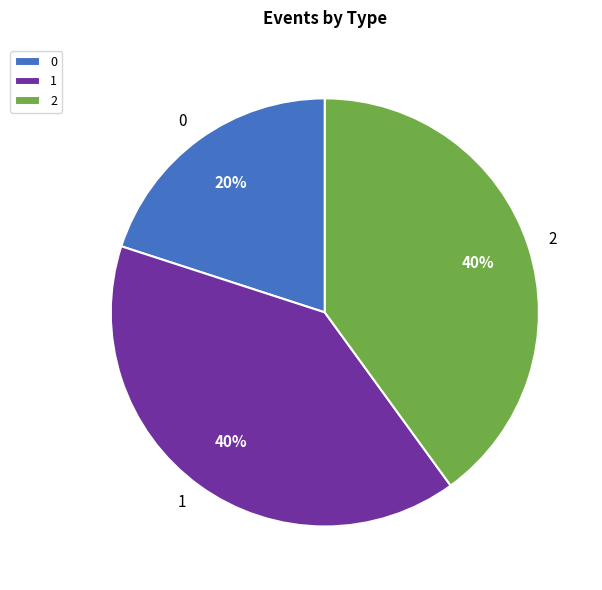

Combined, do 0 and 1 account for over 50%?

Yes